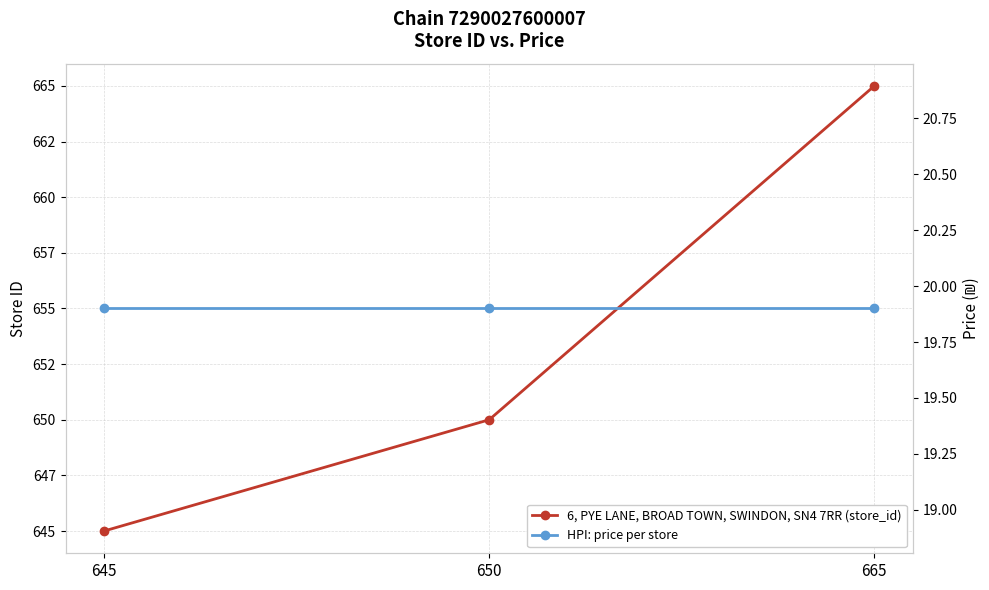

Read the 6, PYE LANE, BROAD TOWN, SWINDON, SN4 7RR (store_id) value at 645.

645.0